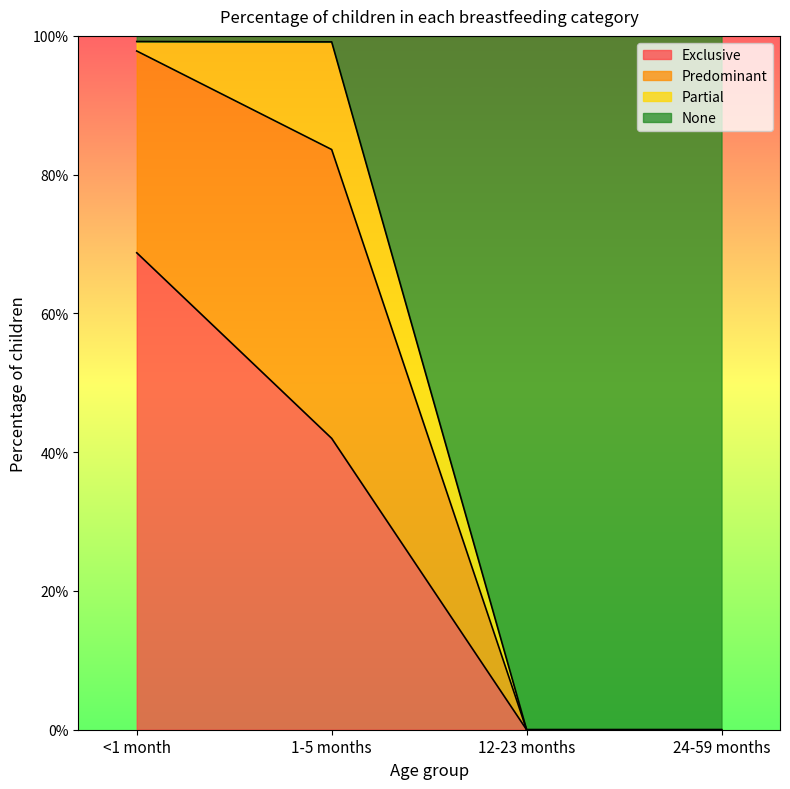

Which category has the lowest value across all series?

12-23 months